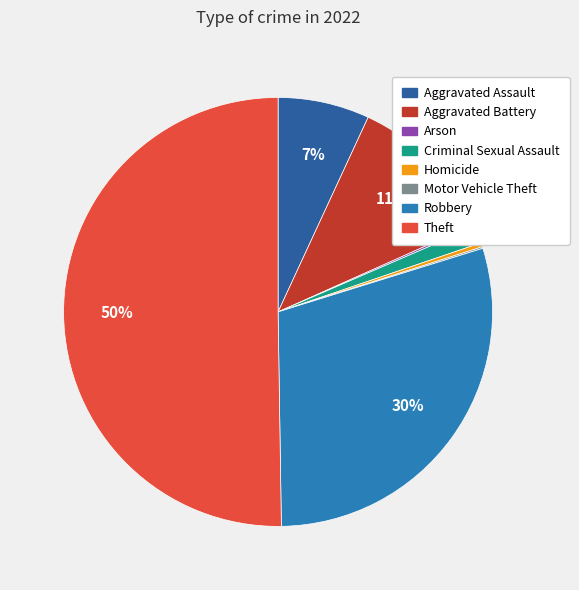

True or false: Robbery accounts for 20% of the total.

False